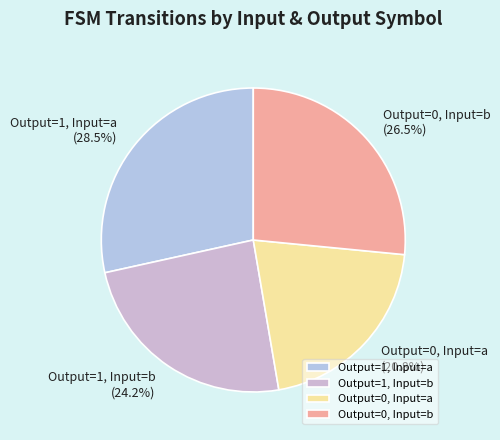

Is there a majority slice in this chart?

No